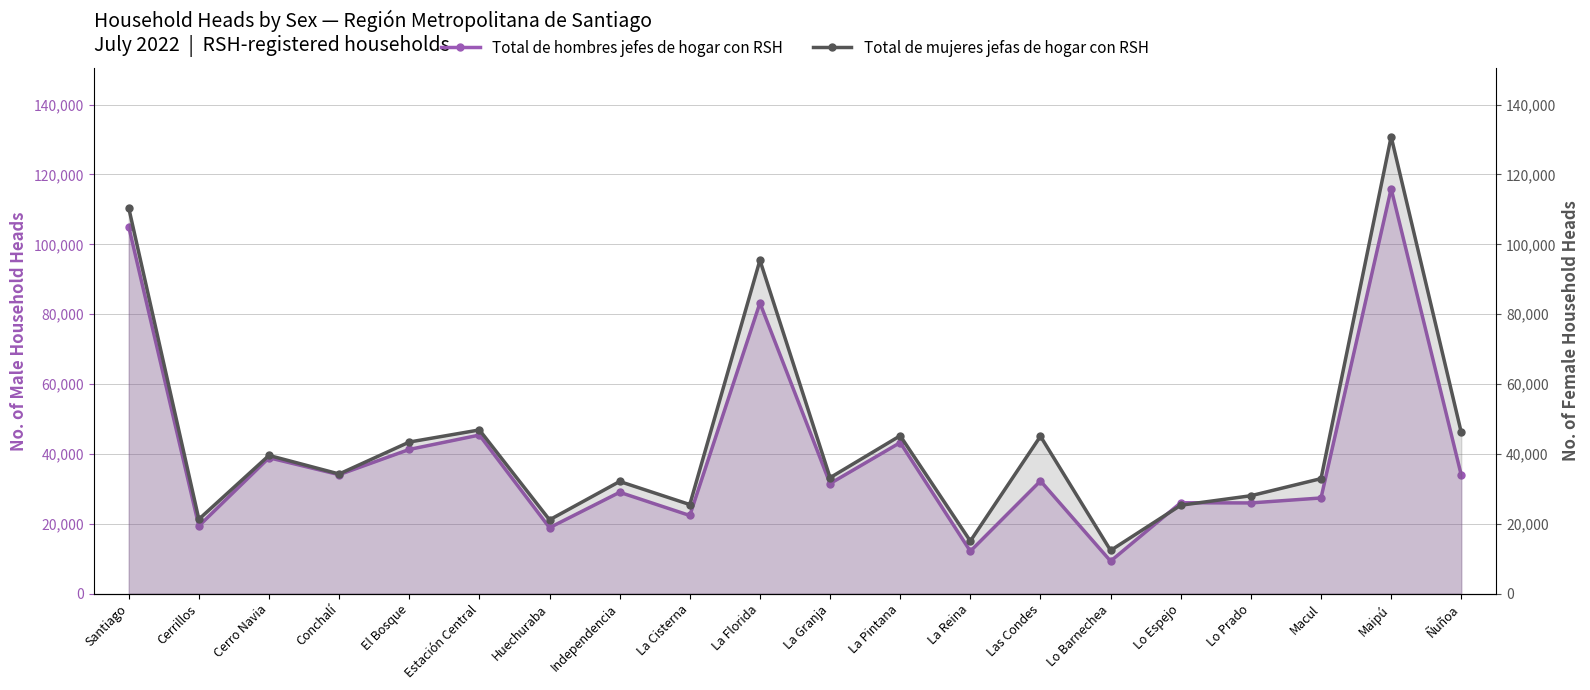

At how many categories does at least one series exceed 36065?

9